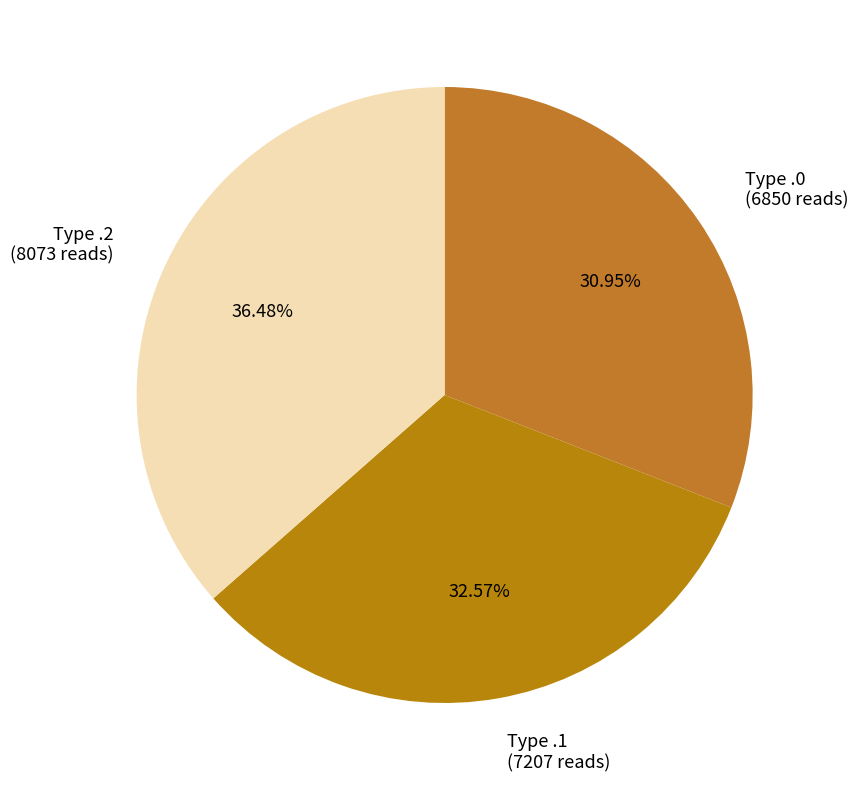

Is Type .0 (6850 reads) the majority of the pie?

No